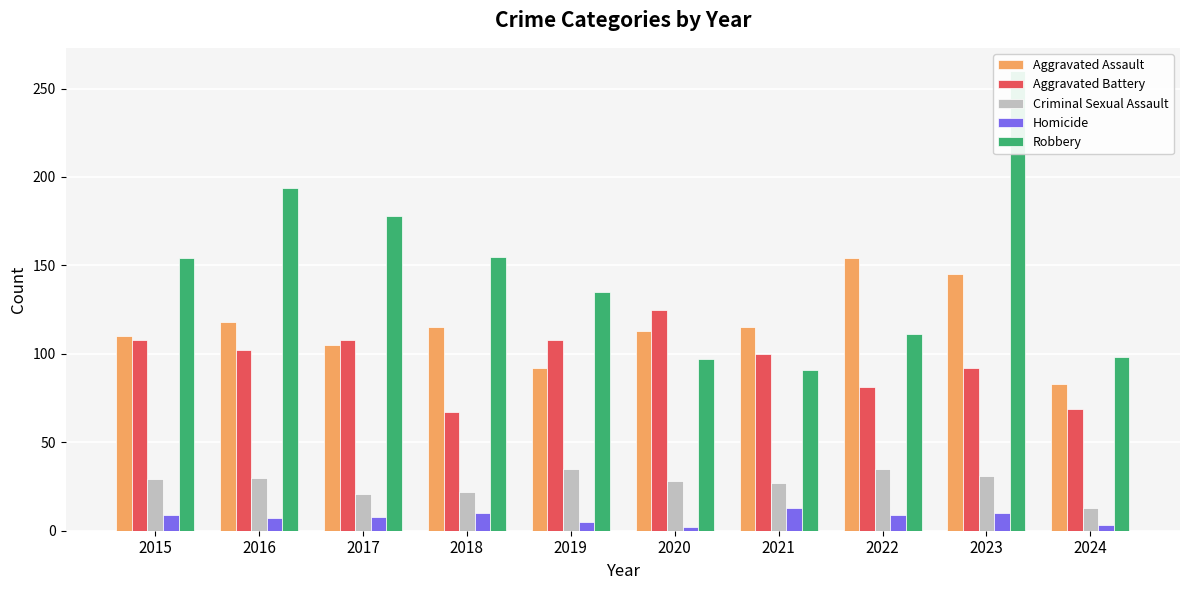

How many bars are there in each group?

5